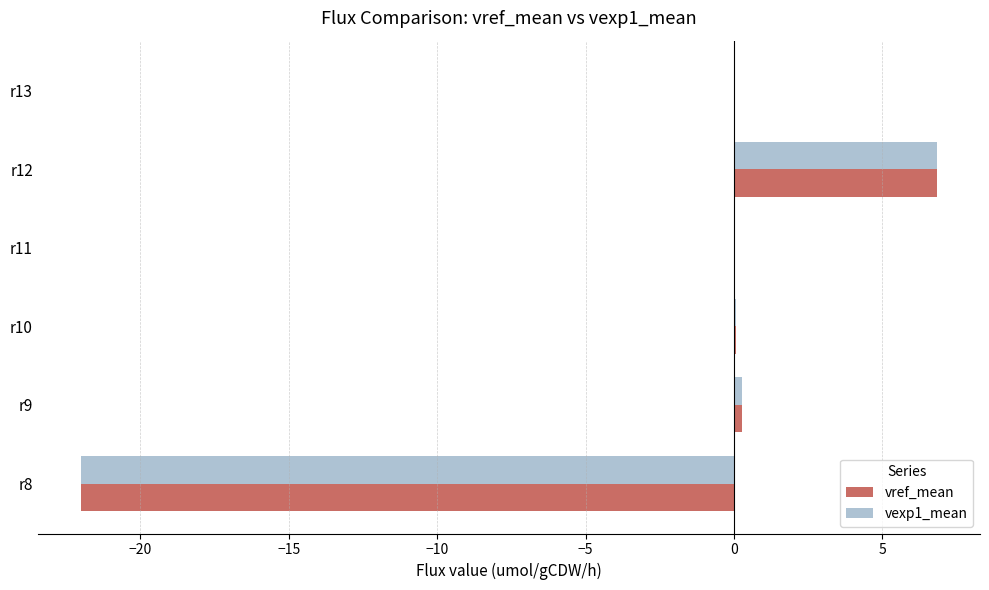

At which category is the sum across all series the highest?

r12